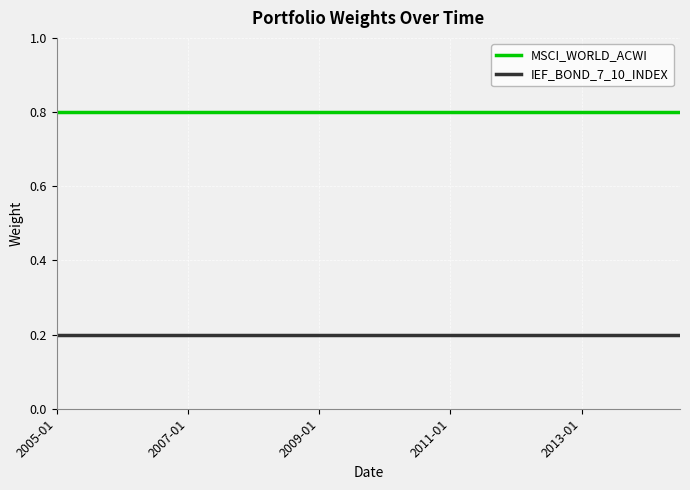

True or false: IEF_BOND_7_10_INDEX and MSCI_WORLD_ACWI cross at least once.

False